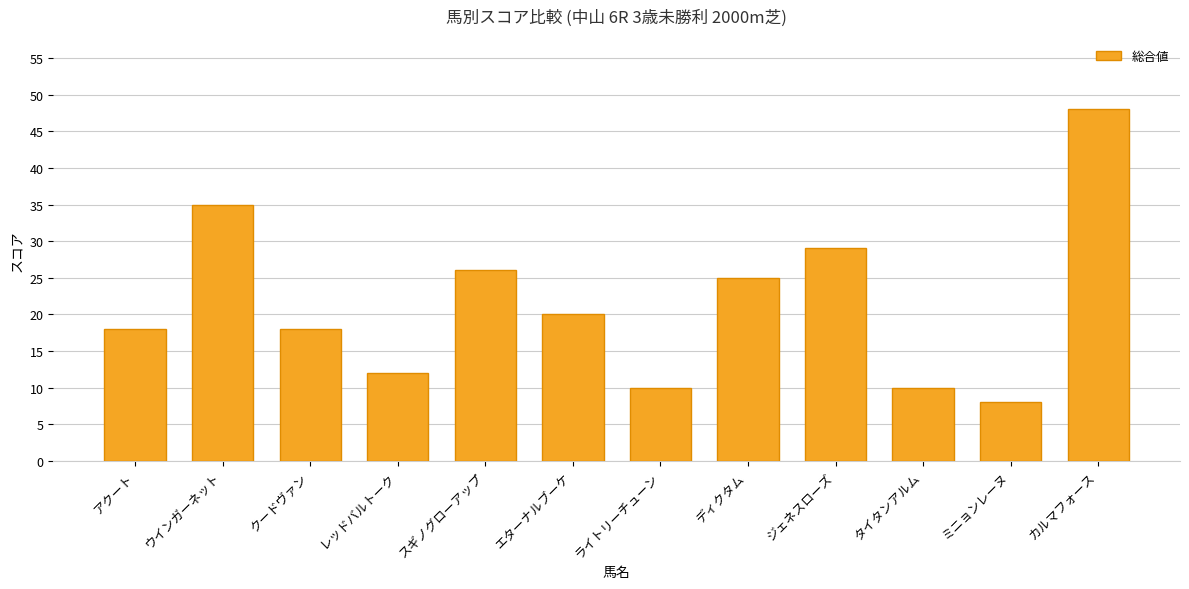

What is the maximum value shown in the chart?

48